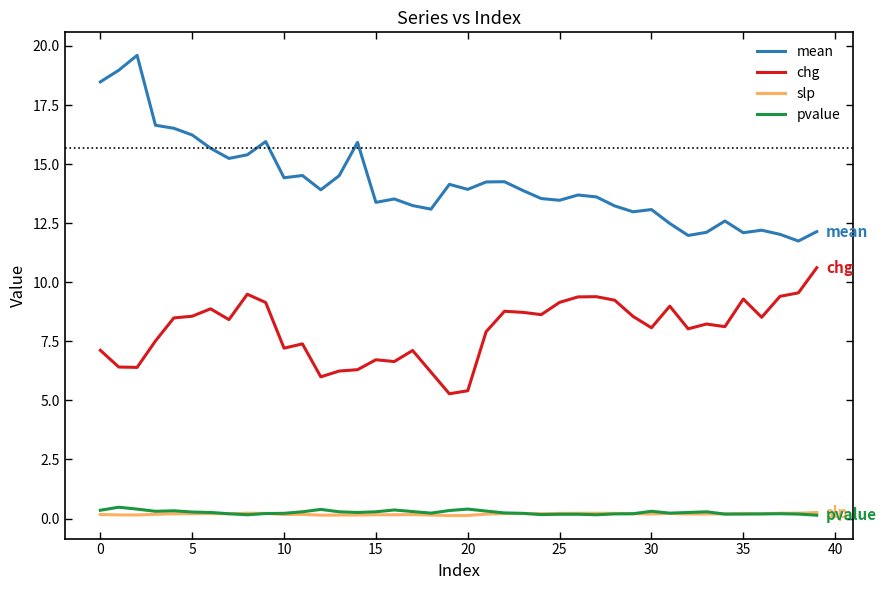

True or false: chg and pvalue intersect in this chart.

False